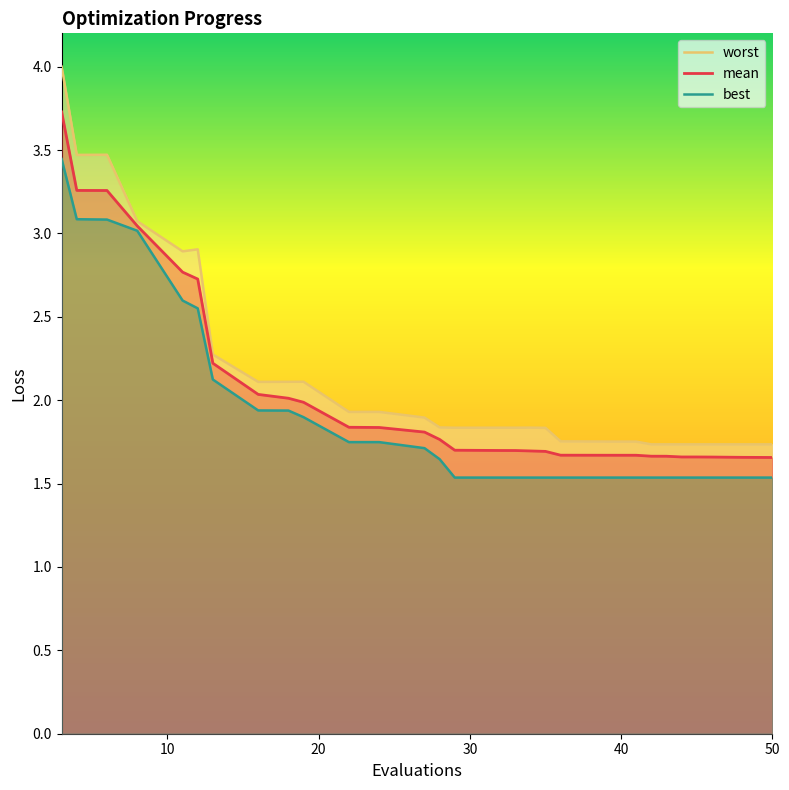

What is the difference between the maximum and second lowest values in the best series?

1.9